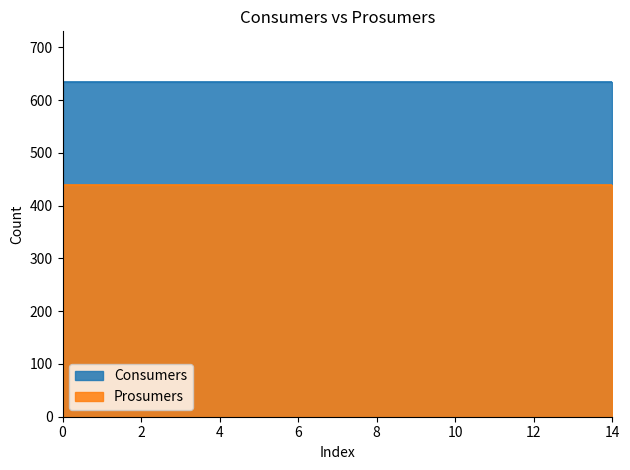

Reading right to left, extract all data points from this chart.

Consumers: 14=635	13=635	12=635	11=635	10=635	9=635	8=635	7=635	6=635	5=635	4=635	3=635	2=635	1=635	0=635
Prosumers: 14=440	13=440	12=440	11=440	10=440	9=440	8=440	7=440	6=440	5=440	4=440	3=440	2=440	1=440	0=440